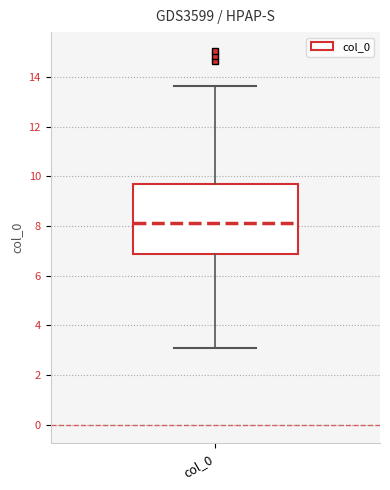

Where does the lower whisker of the box for col_0 end on the y-axis? The values are not printed on the chart, so give them approximately, as read against the axis.

3.2